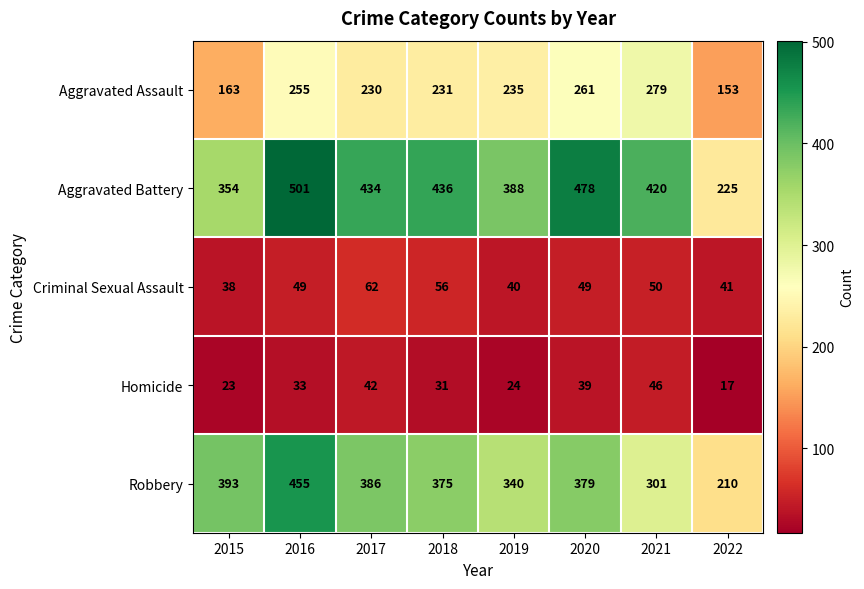

Which series has the largest range (max minus min)?

Aggravated Battery